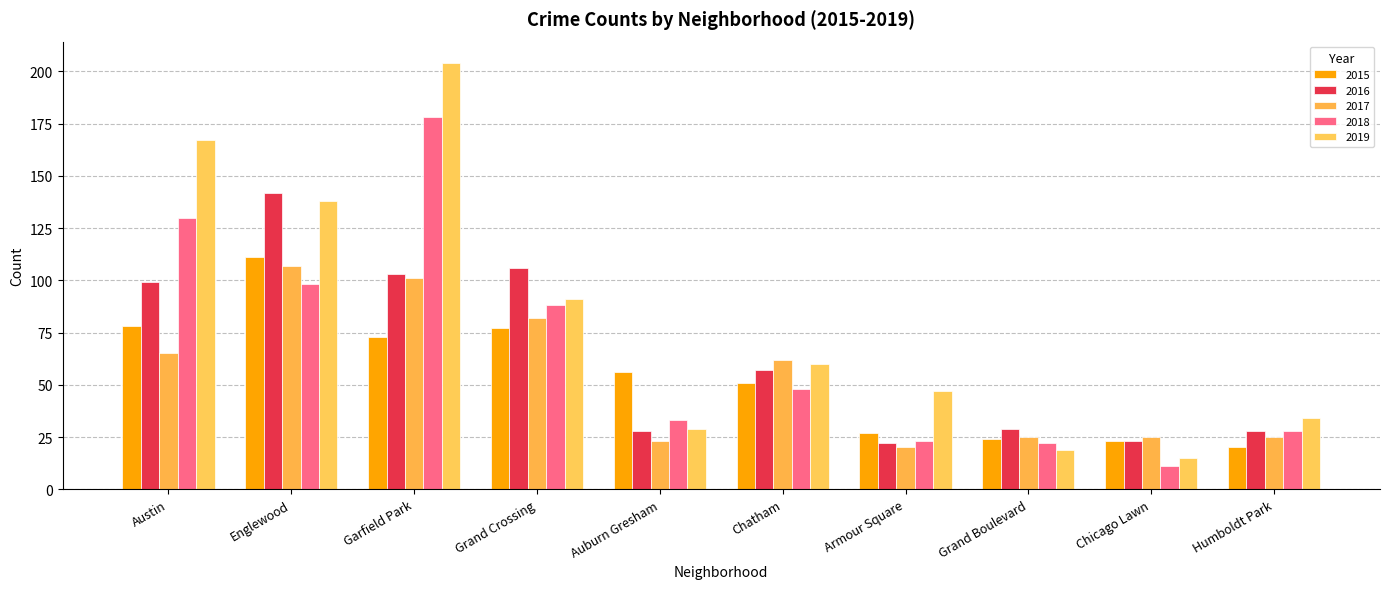

At which label is 2016 closest to 82?

Austin